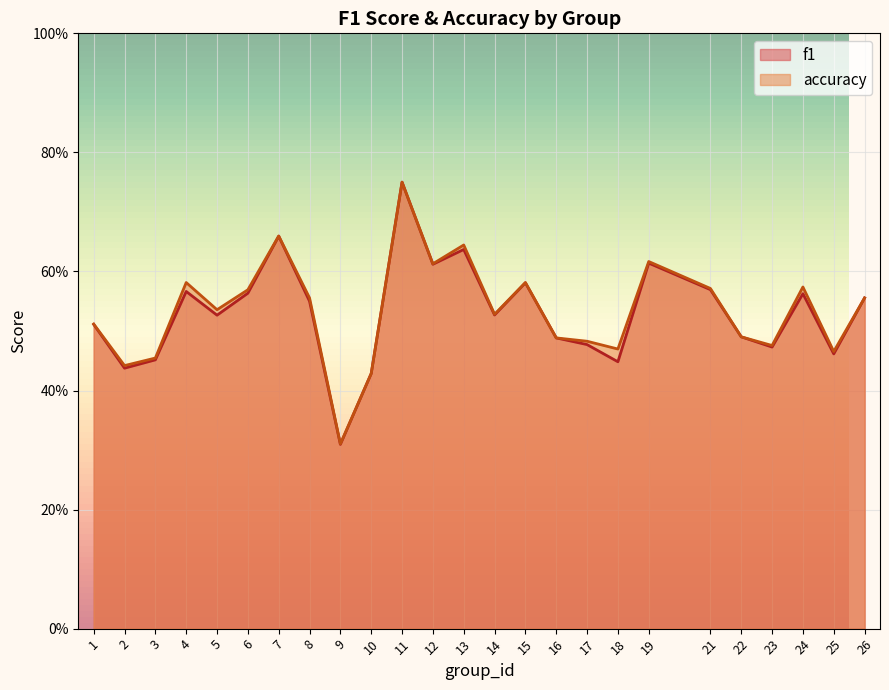

True or false: accuracy and f1 intersect in this chart.

False